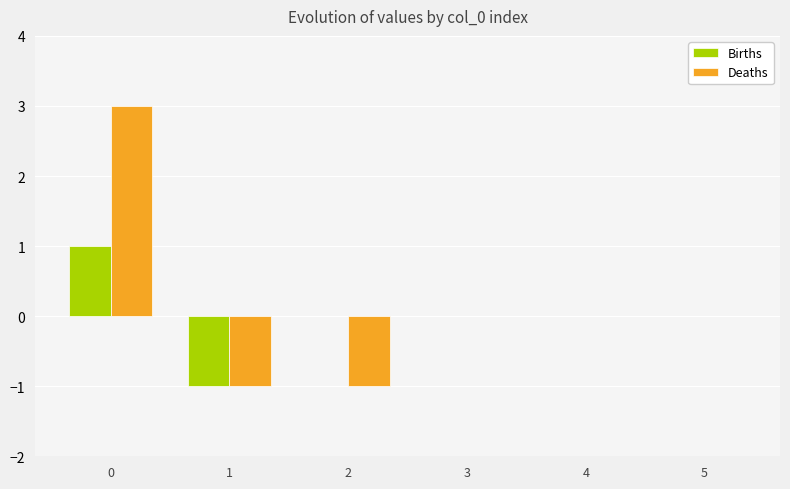

The Deaths series shows 2 at 5. True or false?

False